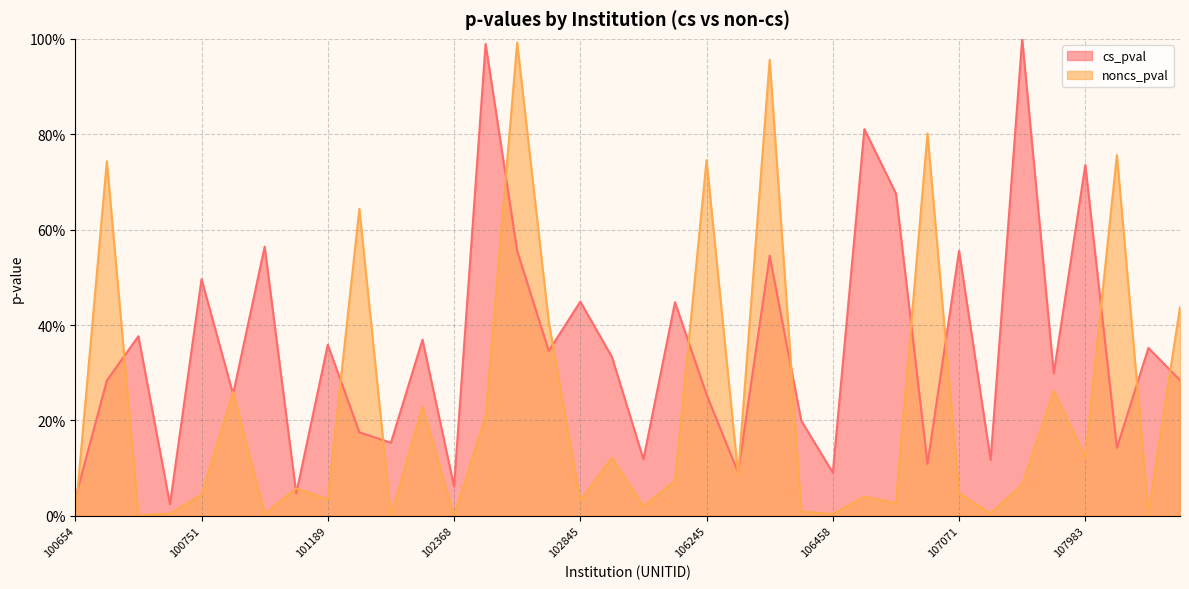

At which label does noncs_pval reach its minimum?

102094